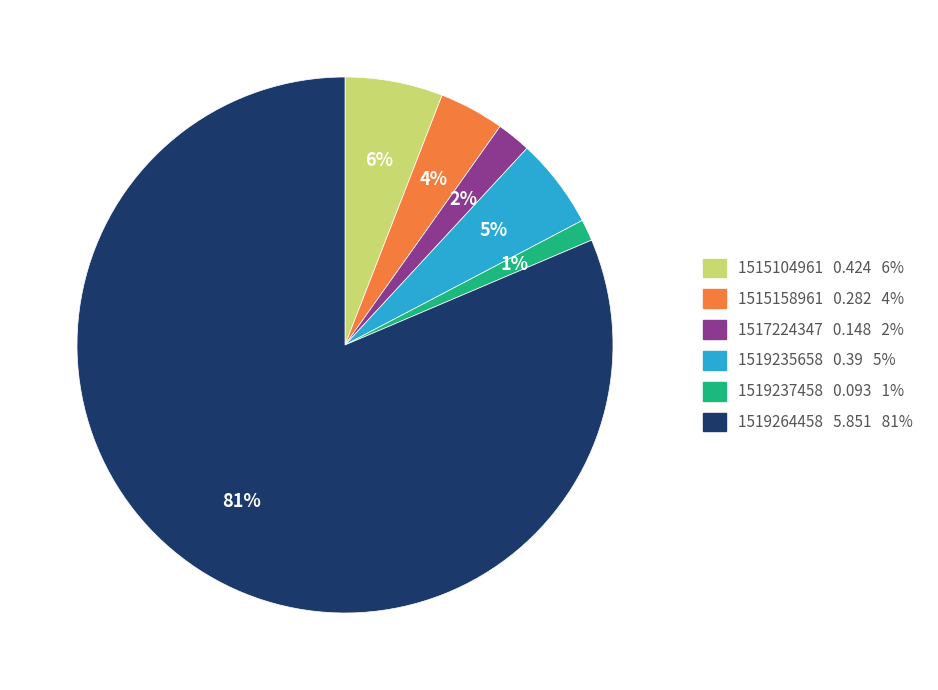

To the nearest percent, what is the average slice percentage?

17%